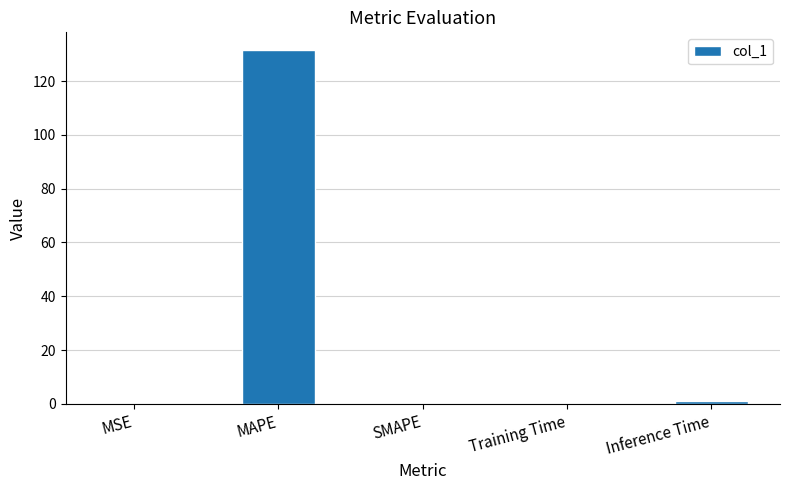

The chart shows a value of 178.4 at MAPE. True or false?

False